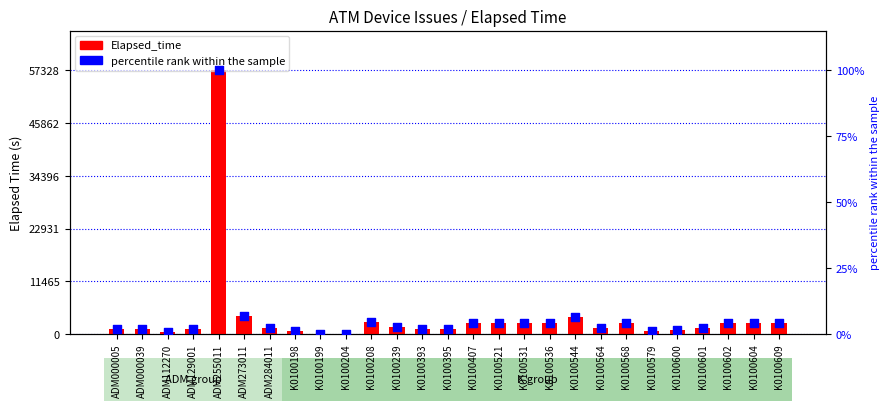

Is the value of percentile rank within the sample at K0100208 greater than the value of Elapsed_time at K0100544?

No